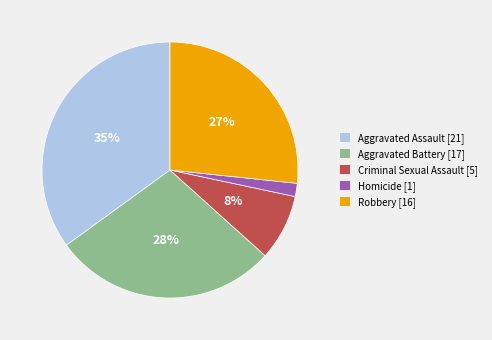

What is the largest slice in the pie chart?

Aggravated Assault